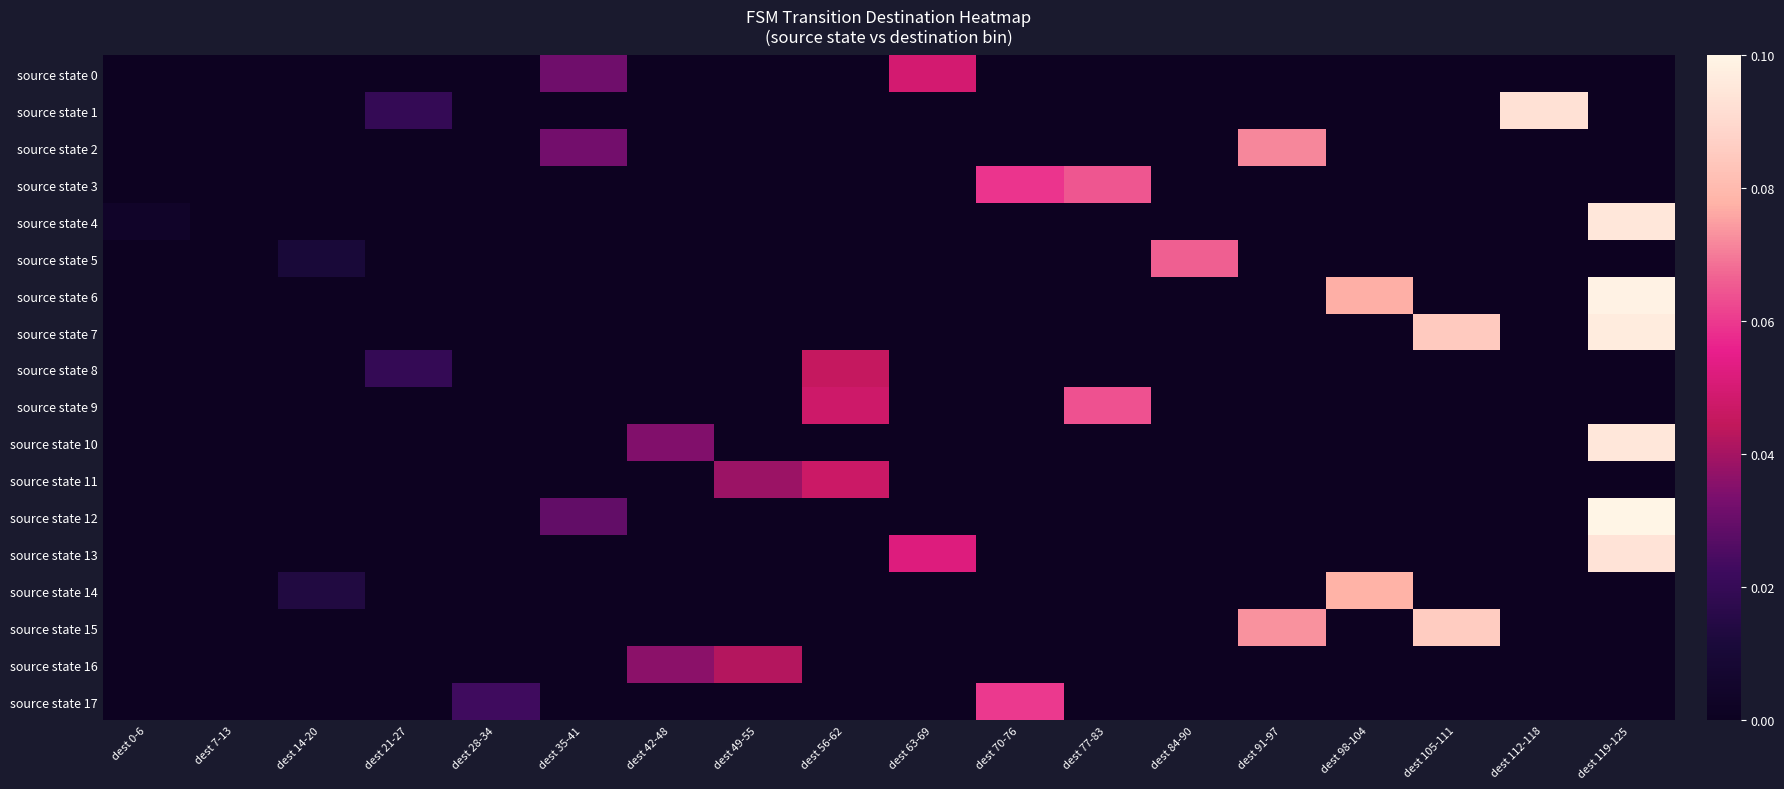

Which series has the largest range (max minus min)?

source state 12